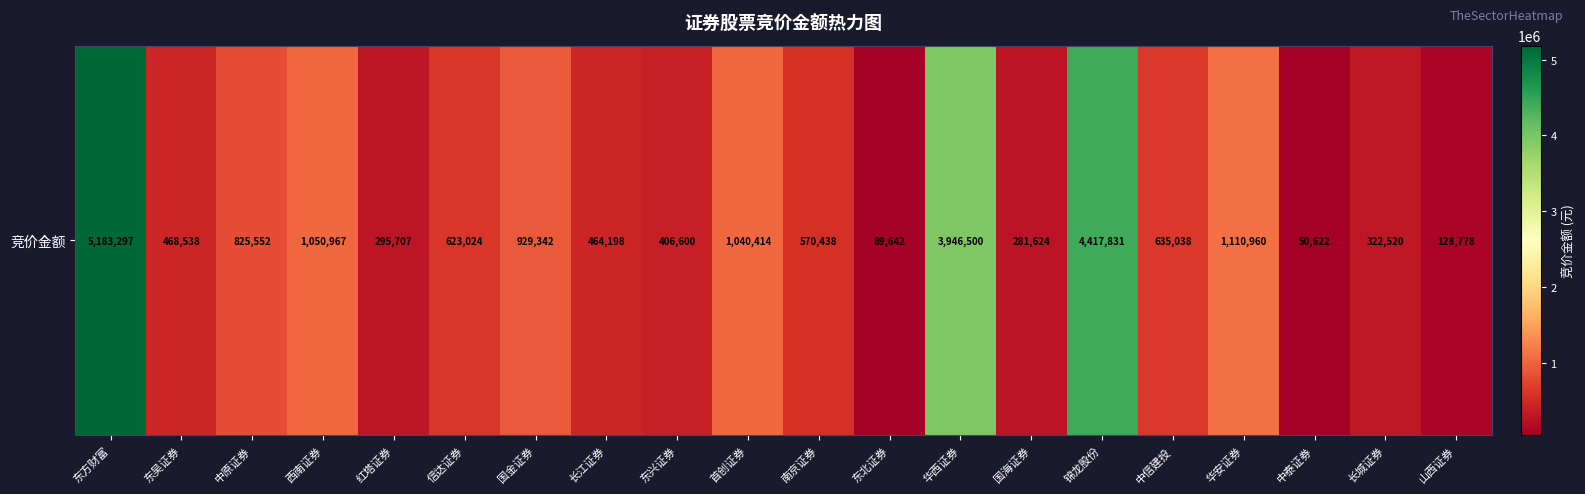

What is the sum of all values?

22841592